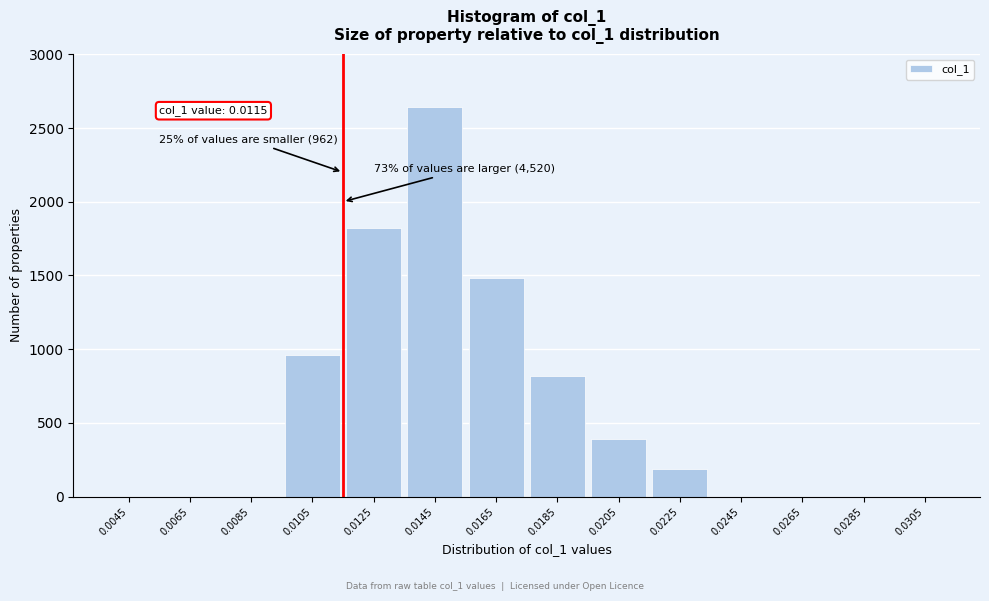

Reading left to right, list all the values displayed in this chart.

0.0045=0	0.0065=0	0.0085=0	0.0105=962	0.0125=1820	0.0145=2640	0.0165=1480	0.0185=820	0.0205=390	0.0225=190	0.0245=0	0.0265=0	0.0285=0	0.0305=0